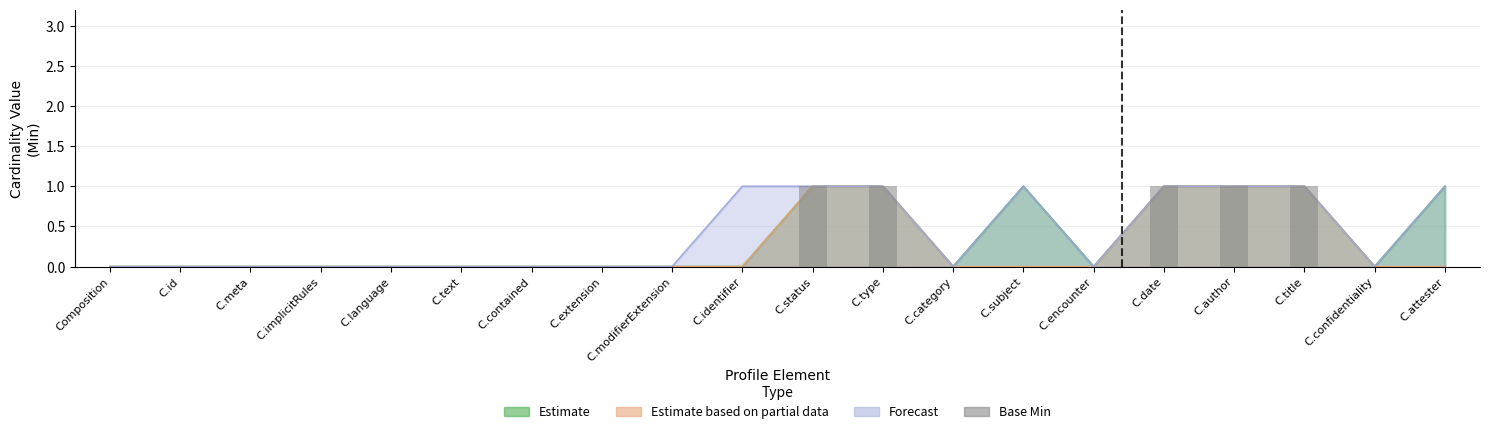

The chart shows a value of 1 at C.modifierExtension. True or false?

False